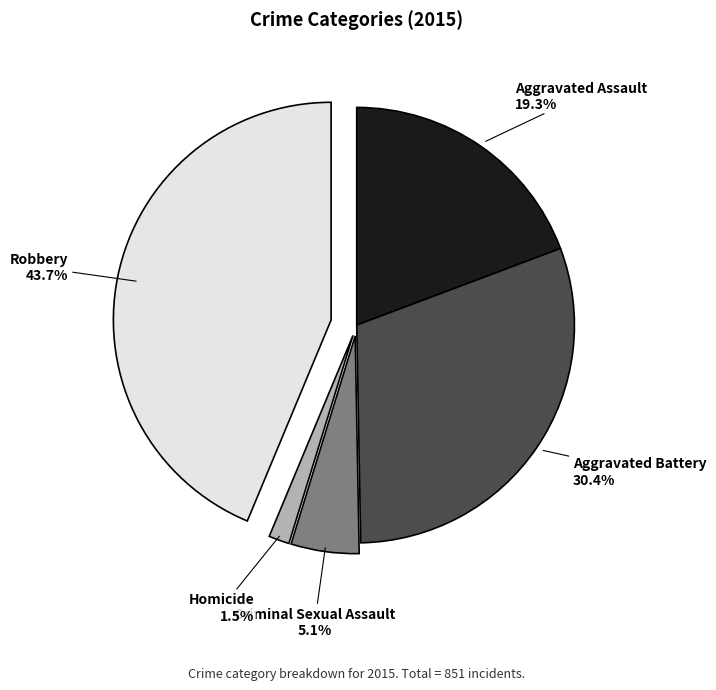

How many segments does this pie chart have?

5